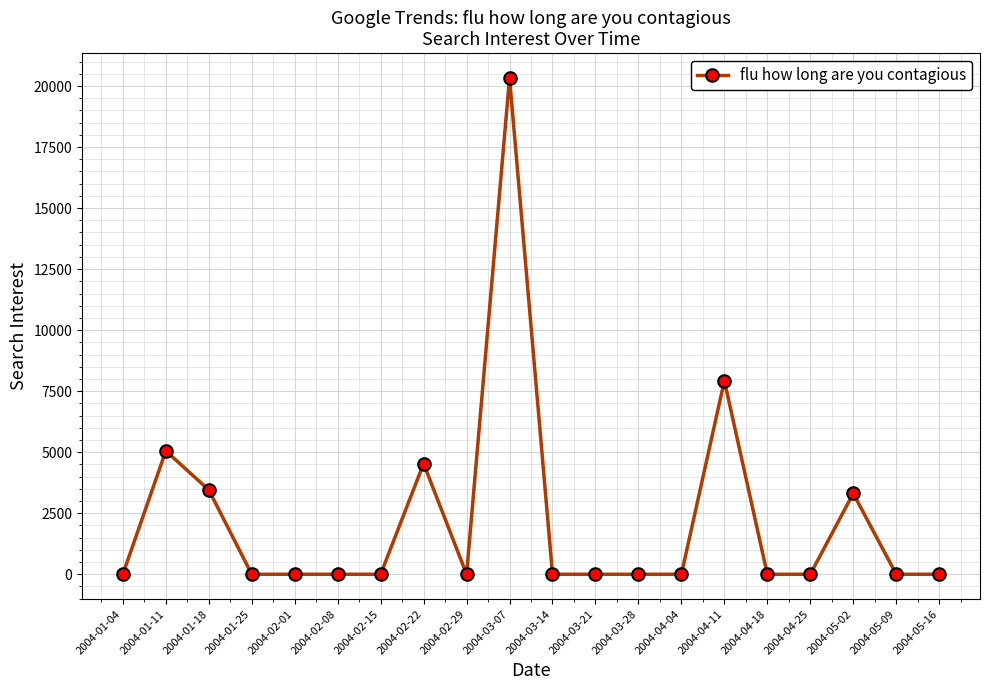

Reading left to right, list all the values displayed in this chart.

2004-01-04=0.0	2004-01-11=5053.1	2004-01-18=3456.2	2004-01-25=0.0	2004-02-01=0.0	2004-02-08=0.0	2004-02-15=0.0	2004-02-22=4535.2	2004-02-29=0.0	2004-03-07=20330.6	2004-03-14=0.0	2004-03-21=0.0	2004-03-28=0.0	2004-04-04=0.0	2004-04-11=7925.8	2004-04-18=0.0	2004-04-25=0.0	2004-05-02=3312.1	2004-05-09=0.0	2004-05-16=0.0